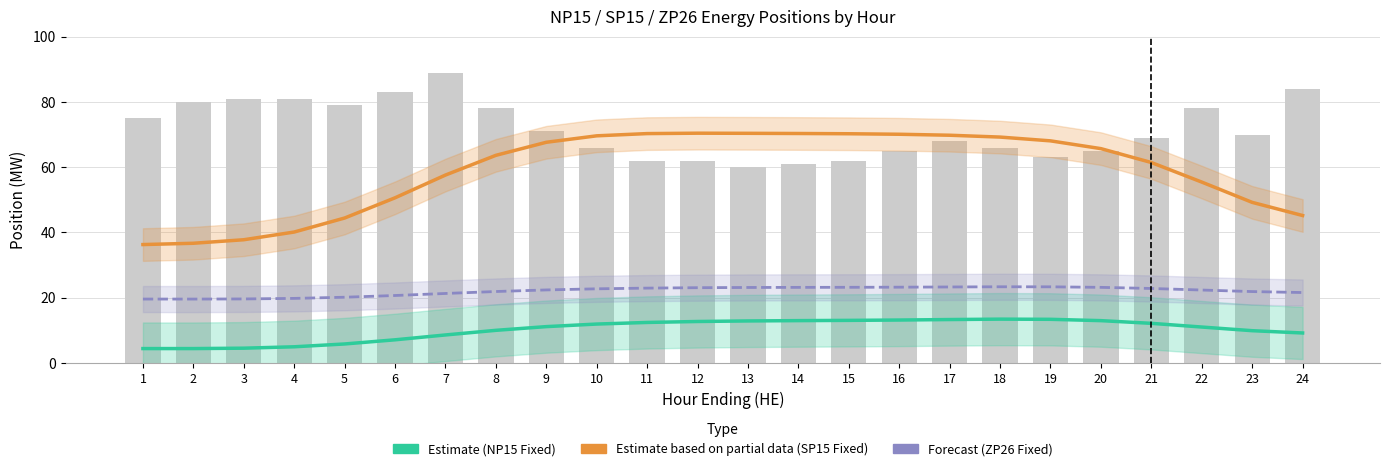

What is the value of the SP15 EPMI Length bar at the 13th from the left?

60.0